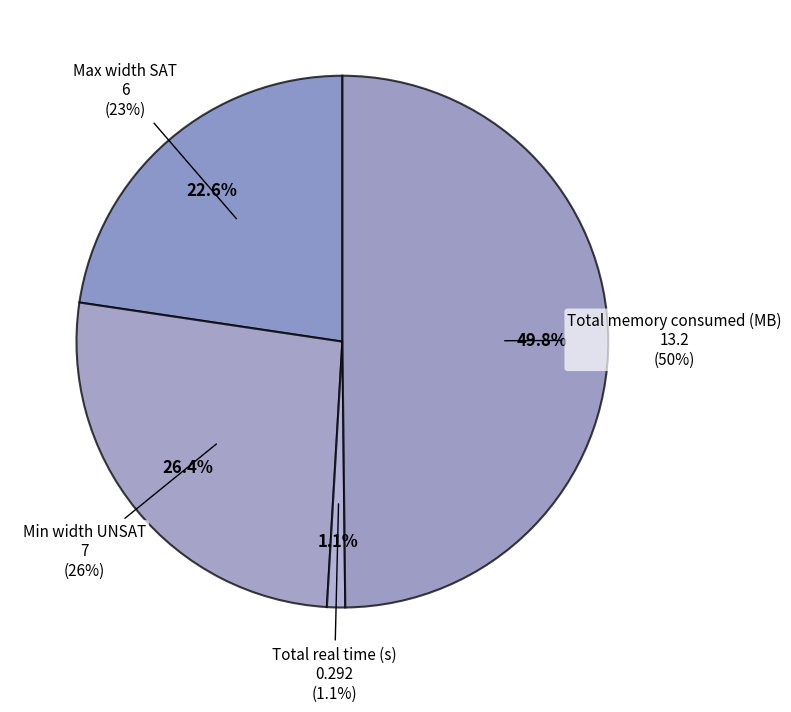

Which slice is the largest?

Total memory consumed (MB)